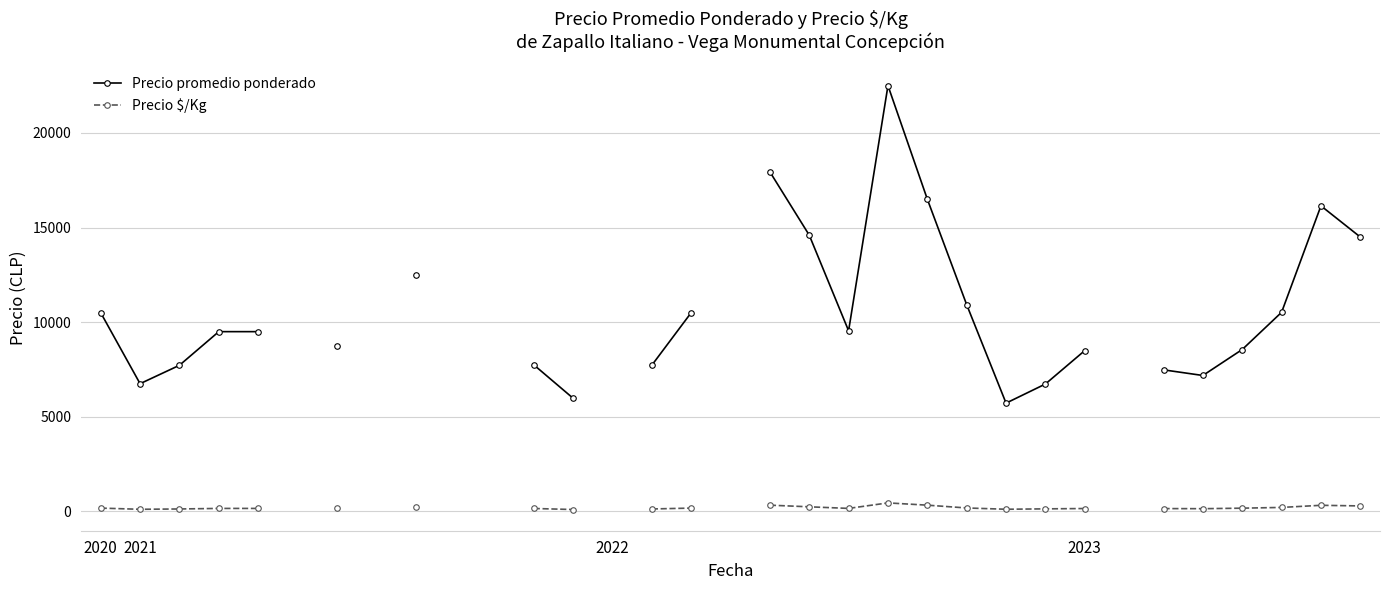

Between 4 and 7, which is larger?

7